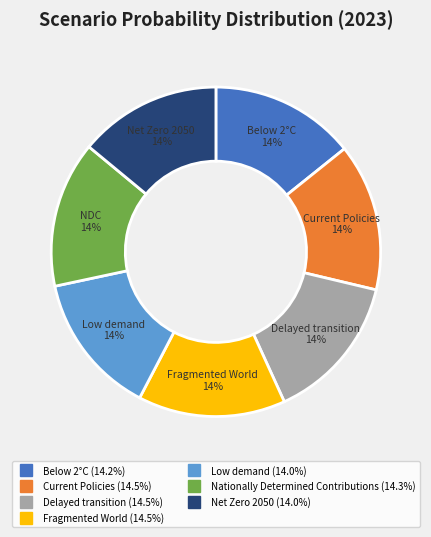

Is the sum of Delayed transition and Fragmented World greater than half?

No